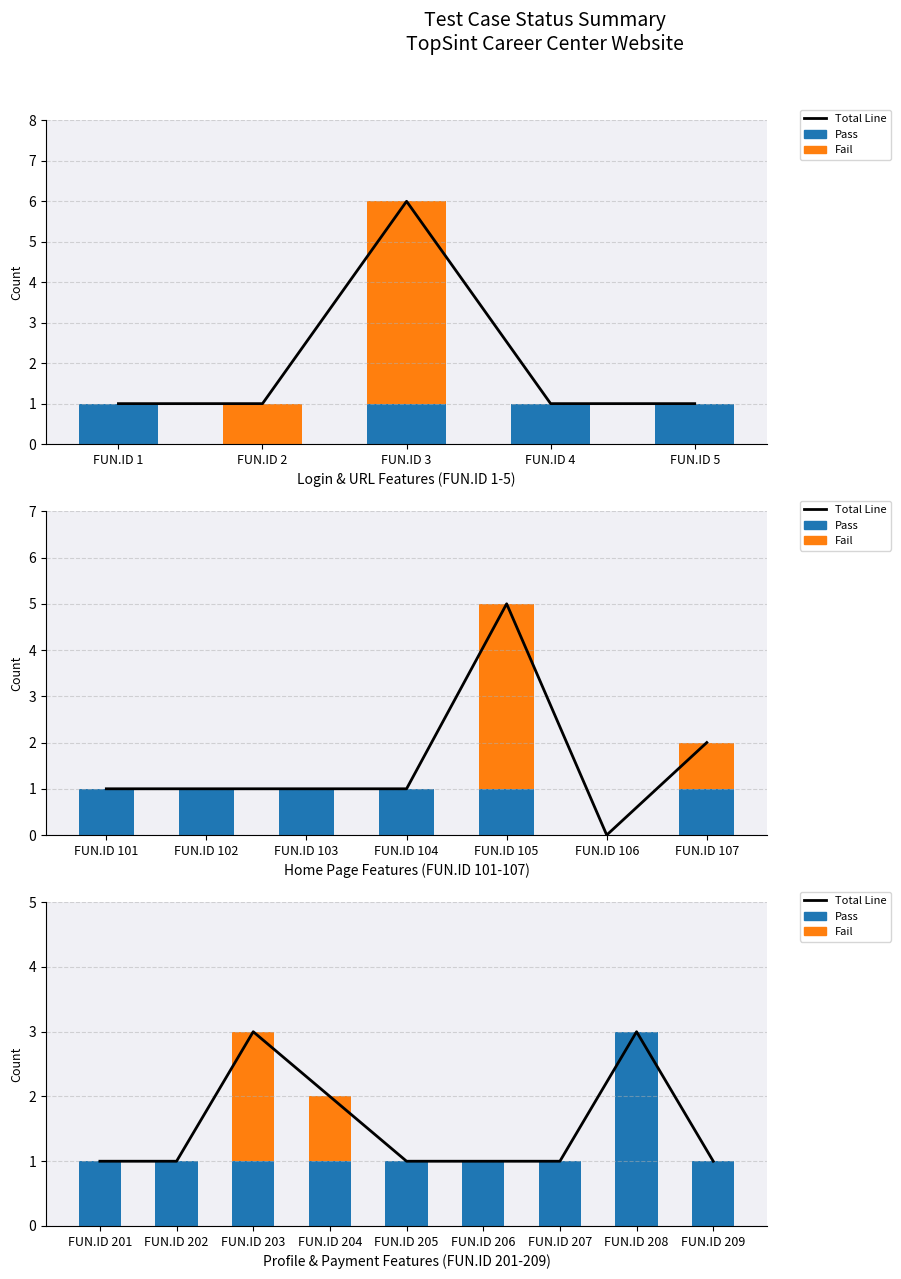

How many bars are there in each group?

3